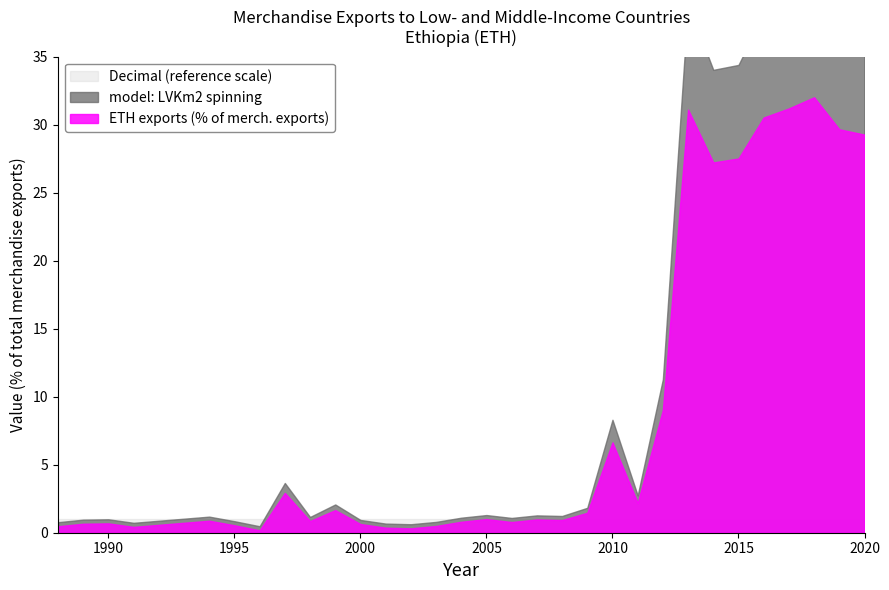

Rank the categories by Decimal (reference scale) value from lowest to highest.

1988, 1989, 1990, 1991, 1994, 1995, 1996, 1997, 1998, 1999, 2000, 2001, 2002, 2003, 2004, 2005, 2006, 2007, 2008, 2009, 2010, 2011, 2012, 2013, 2014, 2015, 2016, 2017, 2018, 2019, 2020